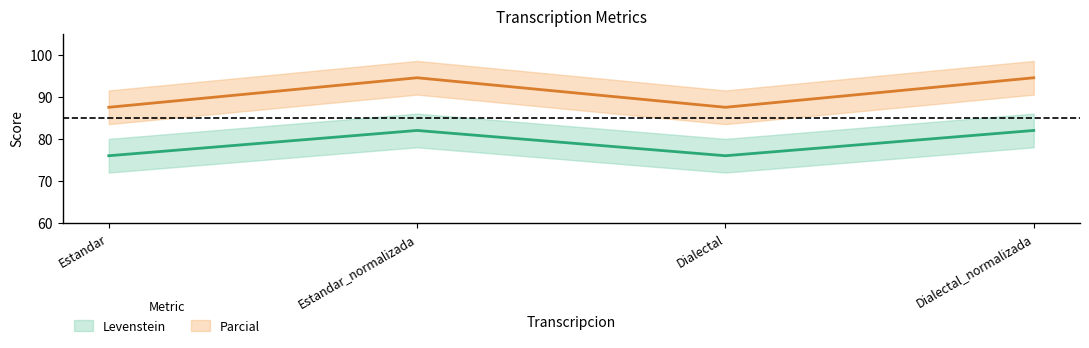

What is the maximum value for Levenstein?

82.0